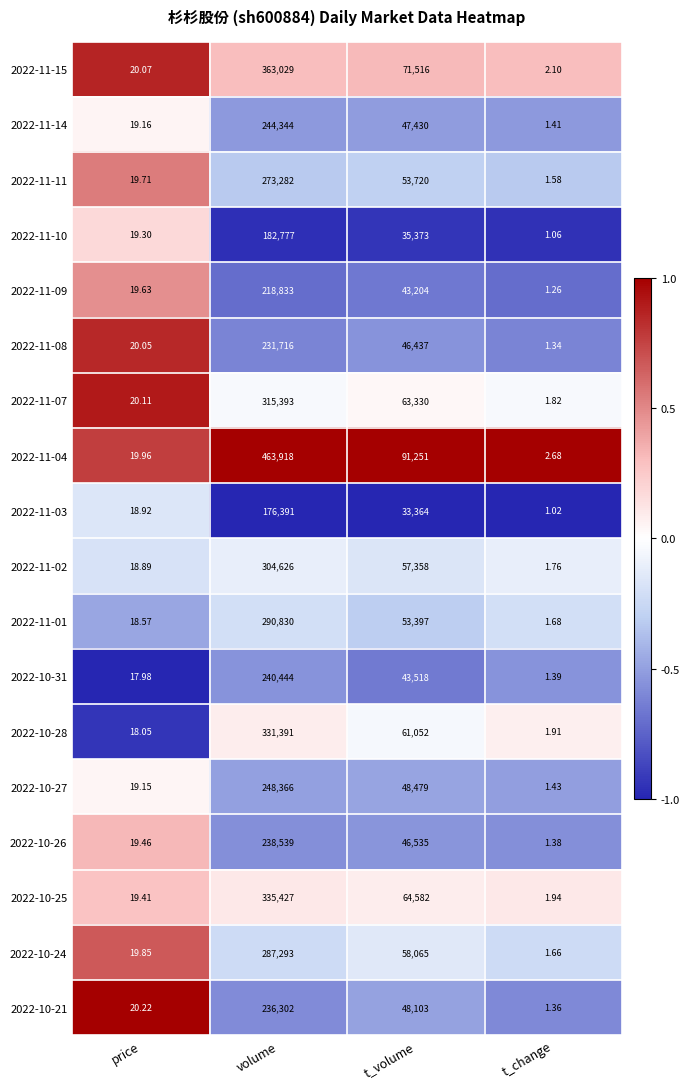

Which category has the lowest value in the 2022-11-07 series?

t_change